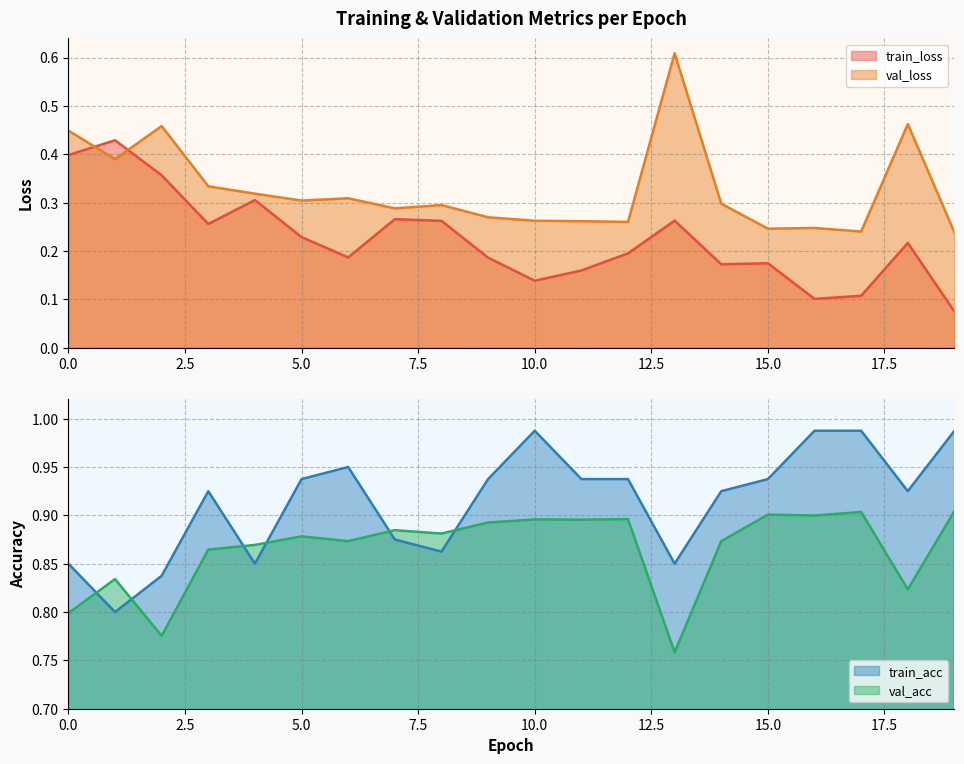

Reading left to right, what are all the values shown in this chart?

train_loss: 0.4	0.4	0.4	0.3	0.3	0.2	0.2	0.3	0.3	0.2	0.1	0.2	0.2	0.3	0.2	0.2	0.1	0.1	0.2	0.1
val_loss: 0.4	0.4	0.5	0.3	0.3	0.3	0.3	0.3	0.3	0.3	0.3	0.3	0.3	0.6	0.3	0.2	0.2	0.2	0.5	0.2
train_acc: 0.9	0.8	0.8	0.9	0.9	0.9	0.9	0.9	0.9	0.9	1.0	0.9	0.9	0.9	0.9	0.9	1.0	1.0	0.9	1.0
val_acc: 0.8	0.8	0.8	0.9	0.9	0.9	0.9	0.9	0.9	0.9	0.9	0.9	0.9	0.8	0.9	0.9	0.9	0.9	0.8	0.9